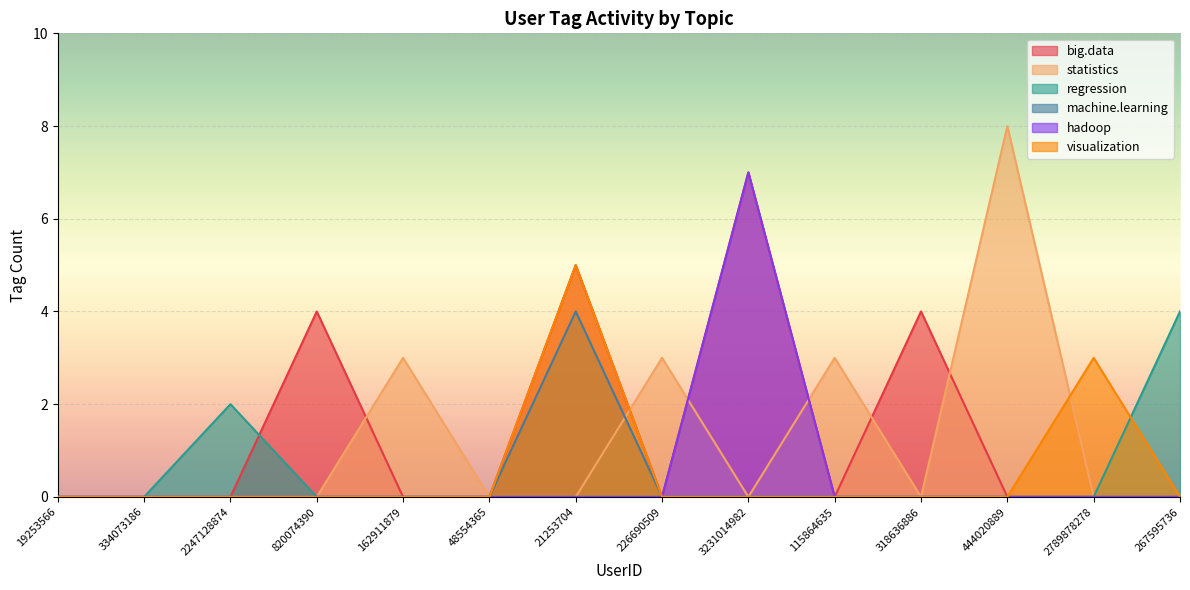

What is the total value across all series at 318636886?

4